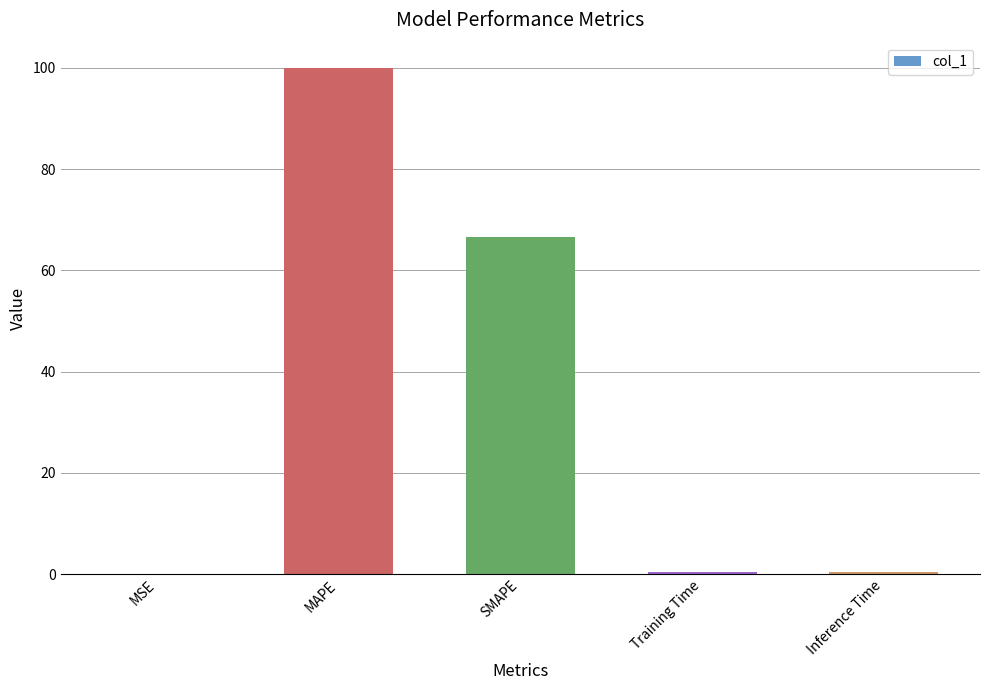

What is the maximum value shown in the chart?

100.0